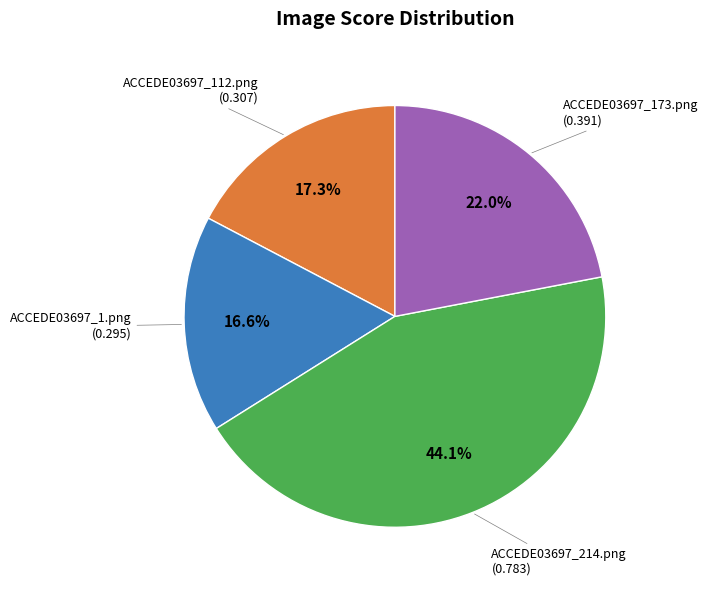

Does any single category account for the majority?

No